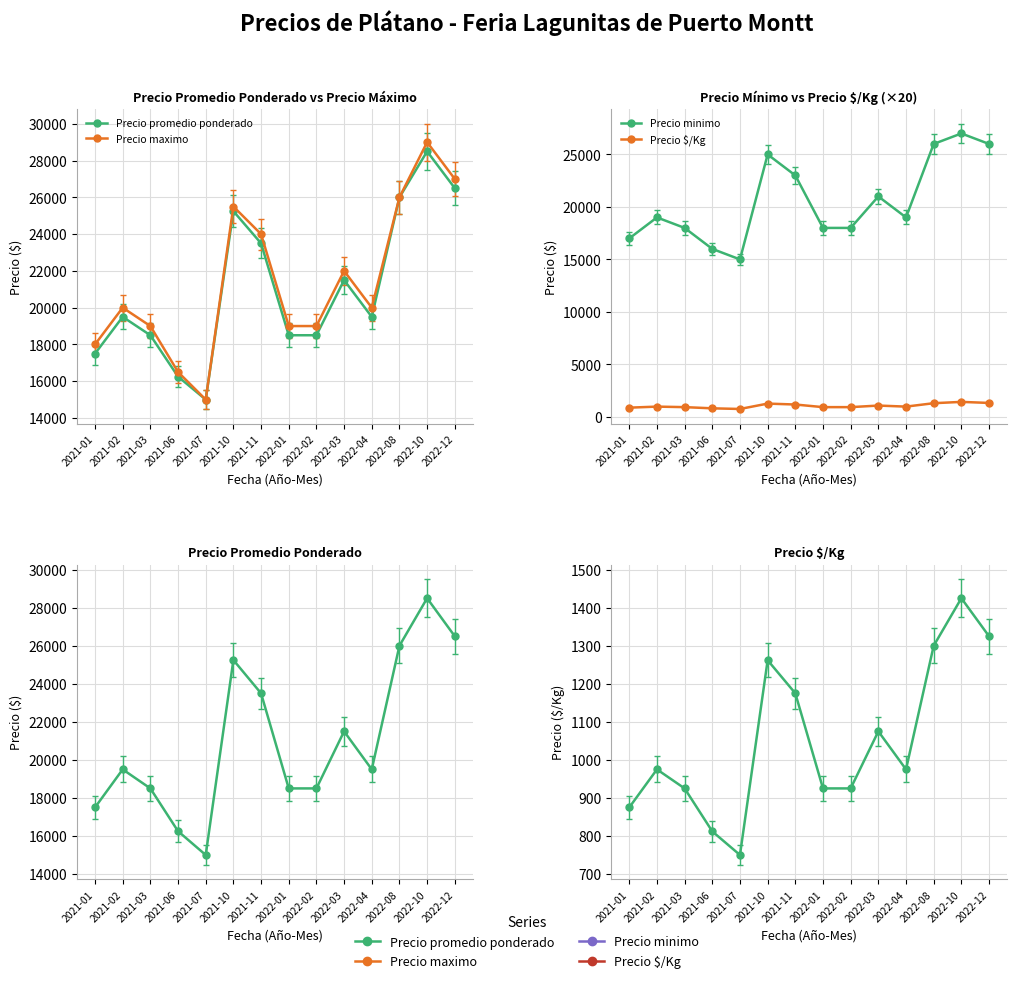

Which series has the largest total across all categories?

Precio maximo